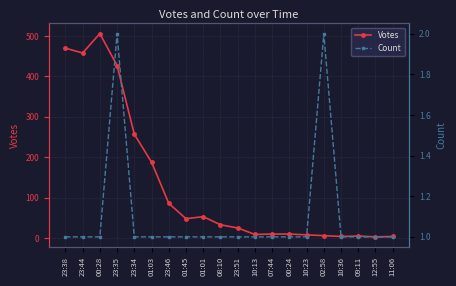

At how many categories does at least one series exceed 191?

5